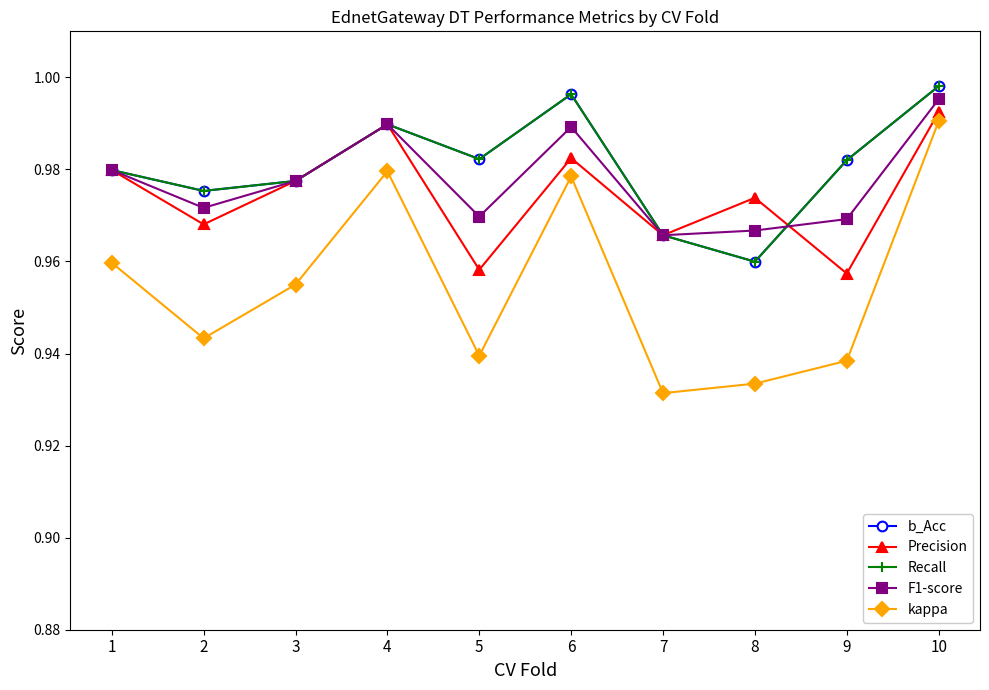

Reading right to left, what are all the values shown in this chart?

b_Acc: 10=1.0	9=1.0	8=1.0	7=1.0	6=1.0	5=1.0	4=1.0	3=1.0	2=1.0	1=1.0
Precision: 10=1.0	9=1.0	8=1.0	7=1.0	6=1.0	5=1.0	4=1.0	3=1.0	2=1.0	1=1.0
Recall: 10=1.0	9=1.0	8=1.0	7=1.0	6=1.0	5=1.0	4=1.0	3=1.0	2=1.0	1=1.0
F1-score: 10=1.0	9=1.0	8=1.0	7=1.0	6=1.0	5=1.0	4=1.0	3=1.0	2=1.0	1=1.0
kappa: 10=1.0	9=0.9	8=0.9	7=0.9	6=1.0	5=0.9	4=1.0	3=1.0	2=0.9	1=1.0